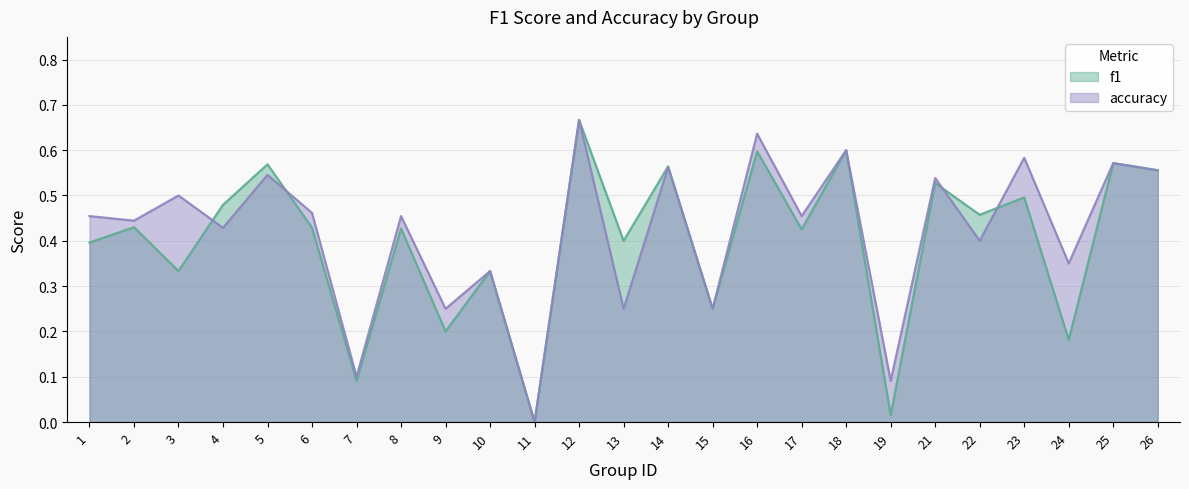

At 14, list the series in order from smallest to largest.

accuracy, f1